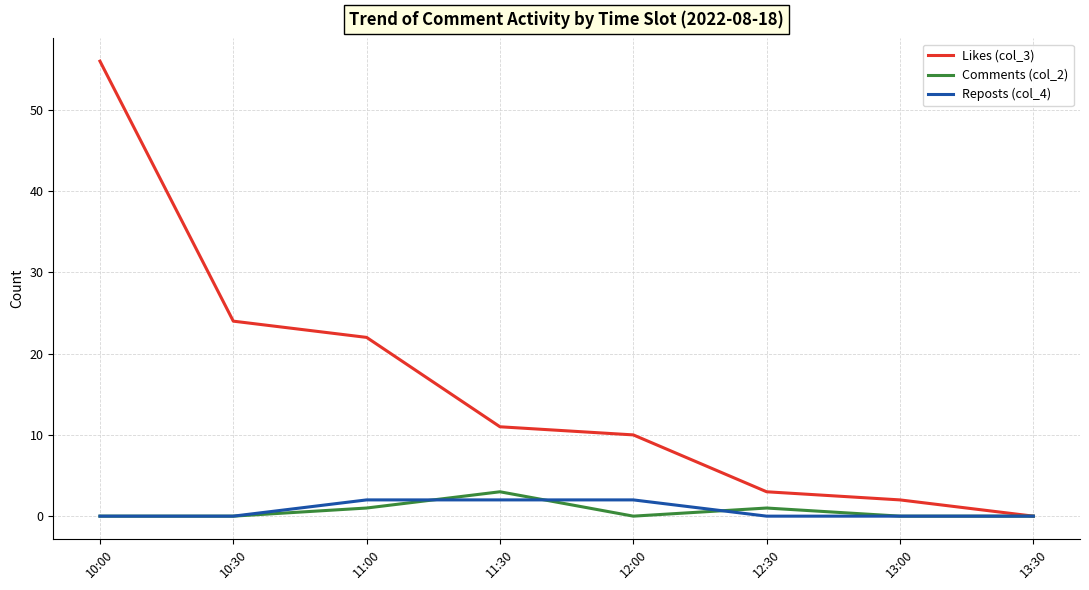

Between 12:30 and 13:30, which series saw the biggest shift?

Likes (col_3)